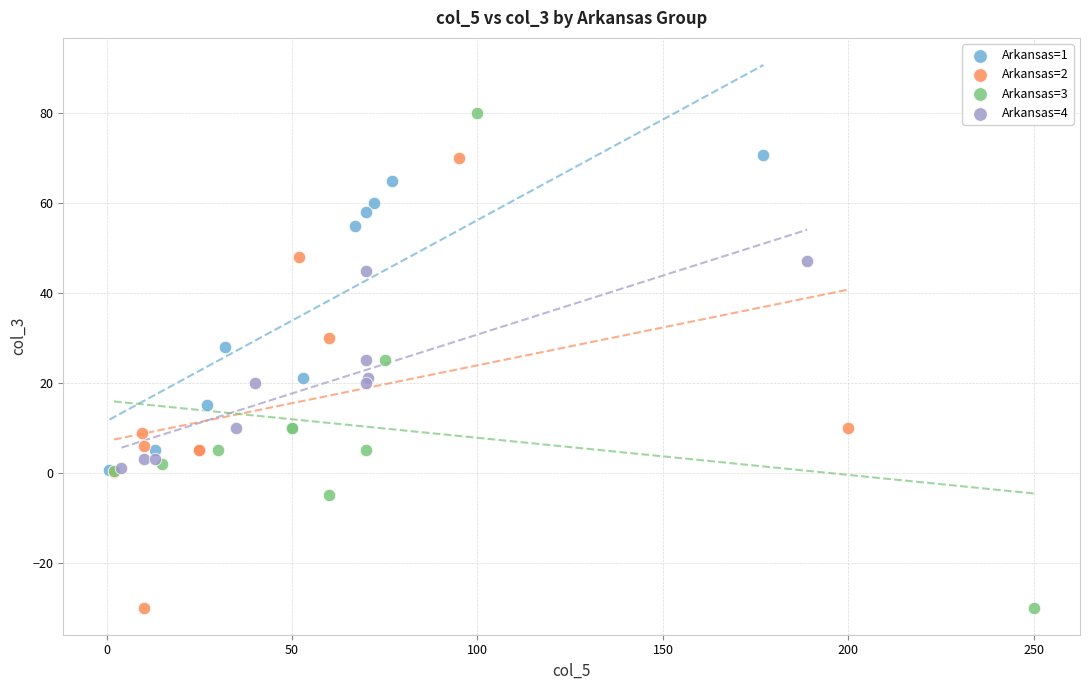

Which series has the largest Y range (max minus min)?

Arkansas=3